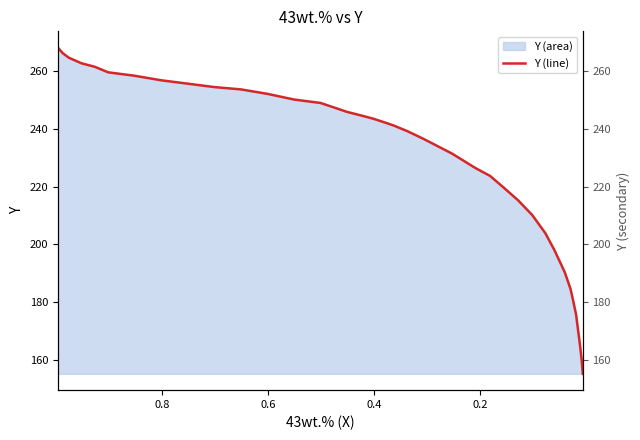

How many categories are shown in the chart?

38